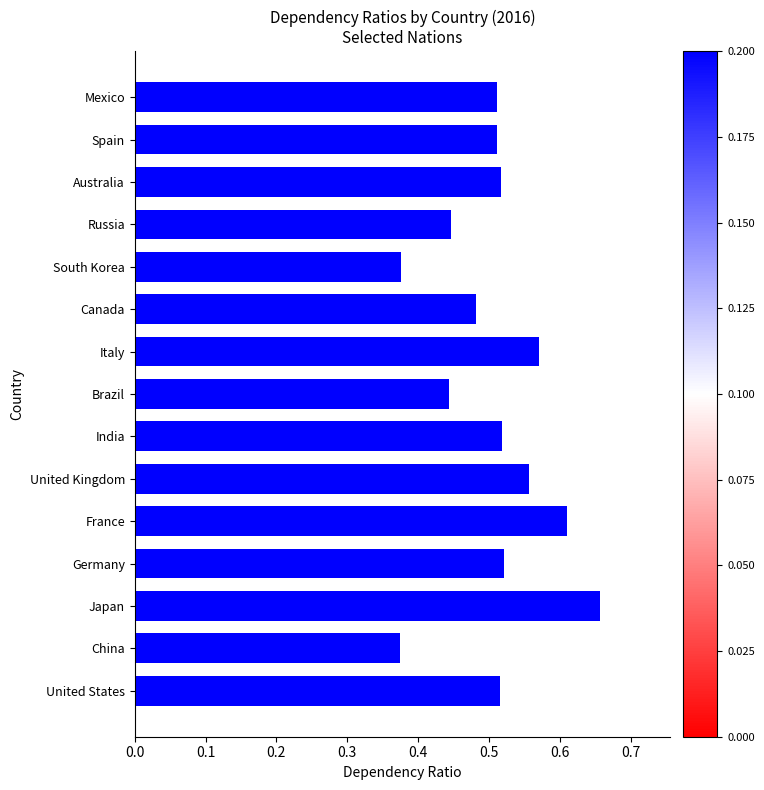

How many values are between 0 and 1?

15